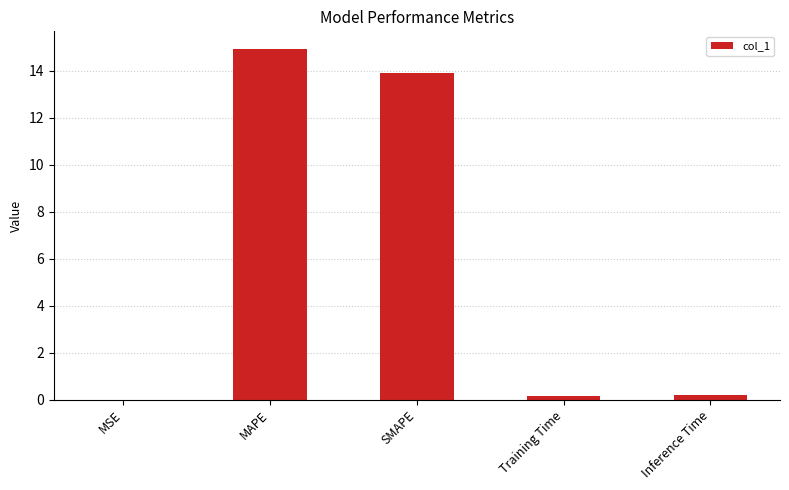

Is it true that the value at SMAPE is 8.6?

False